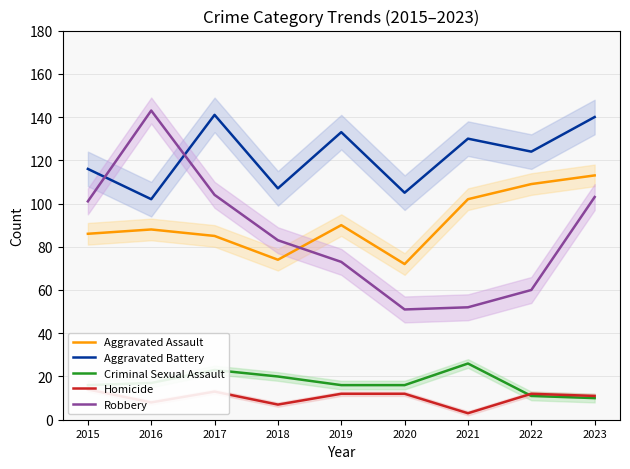

True or false: Aggravated Assault has a value of 56 at 2023.

False